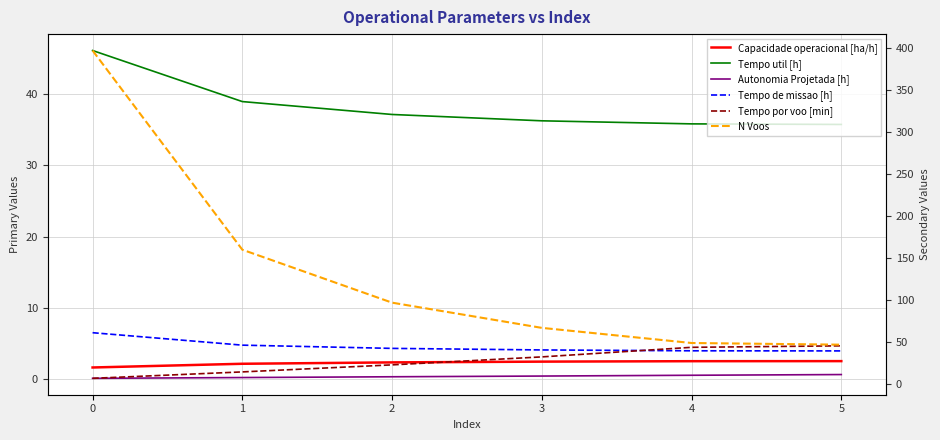

True or false: Tempo por voo [min] and Autonomia Projetada [h] intersect in this chart.

False